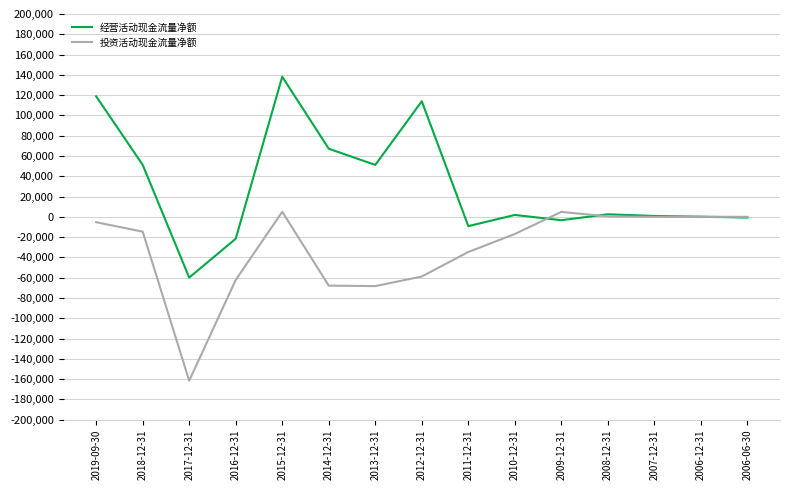

The value of 投资活动现金流量净额 at 2017-12-31 is -161630. True or false?

True